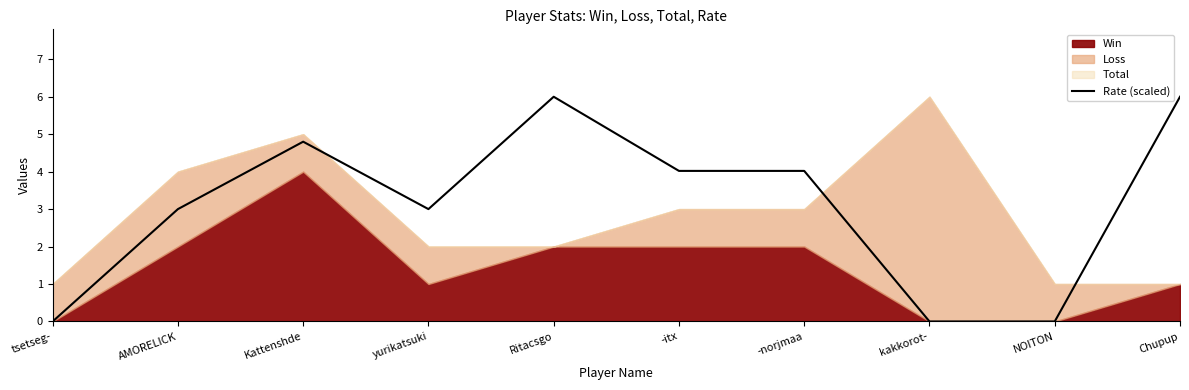

Reading left to right, what are all the values shown in this chart?

tsetseg-=0.0	AMORELICK=3.0	Kattenshde=4.8	yurikatsuki=3.0	Ritacsgo=6.0	-itx=4.0	-norjmaa=4.0	kakkorot-=0.0	NOITON=0.0	Chupup=6.0